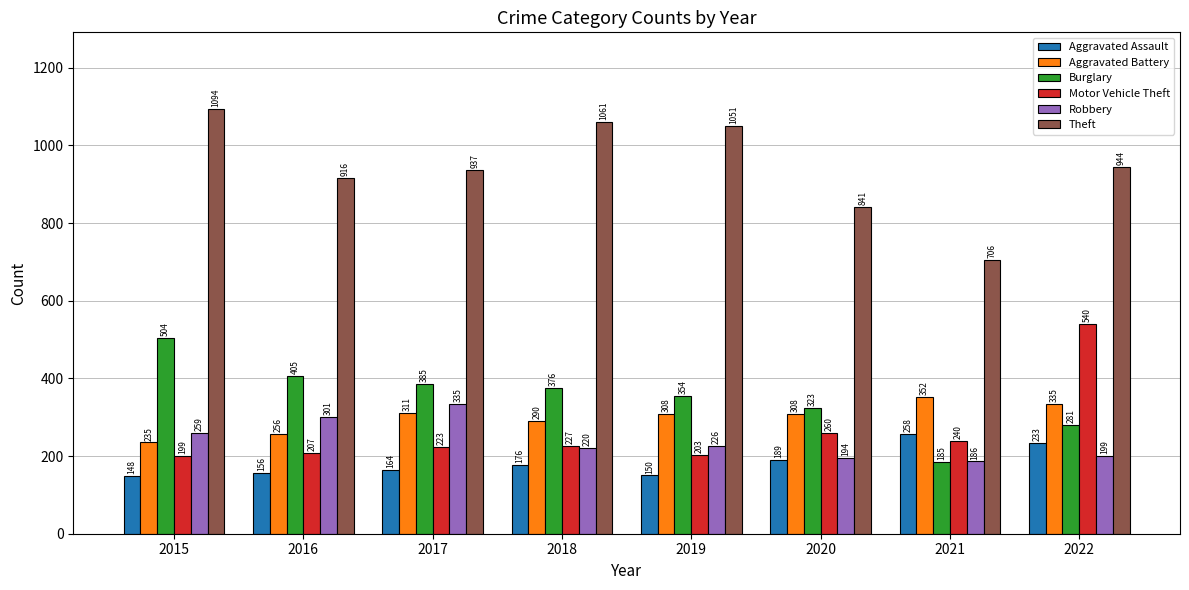

What value does the Burglary series have at 2019?

354